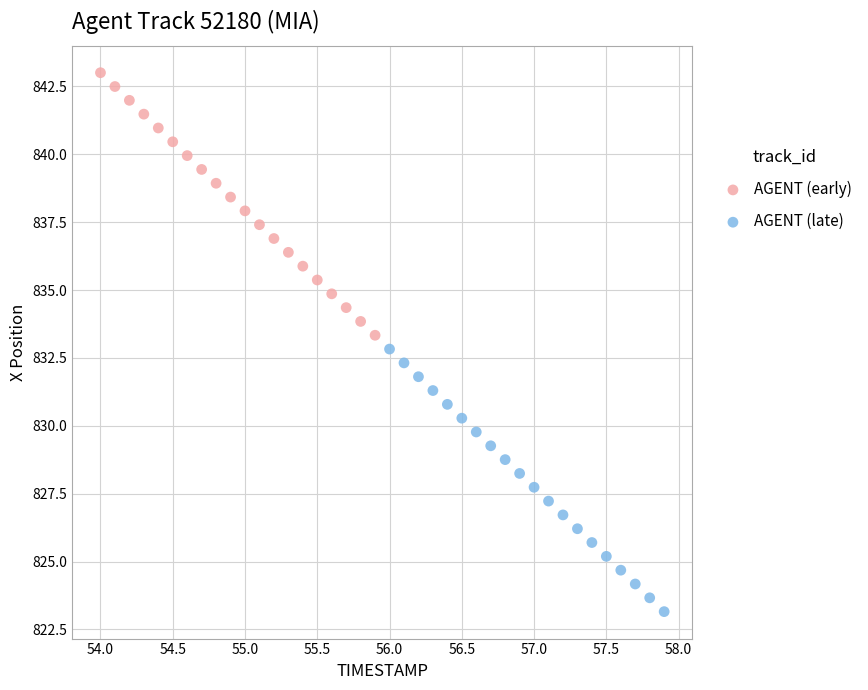

Which series contains the lowest Y value?

AGENT (late)